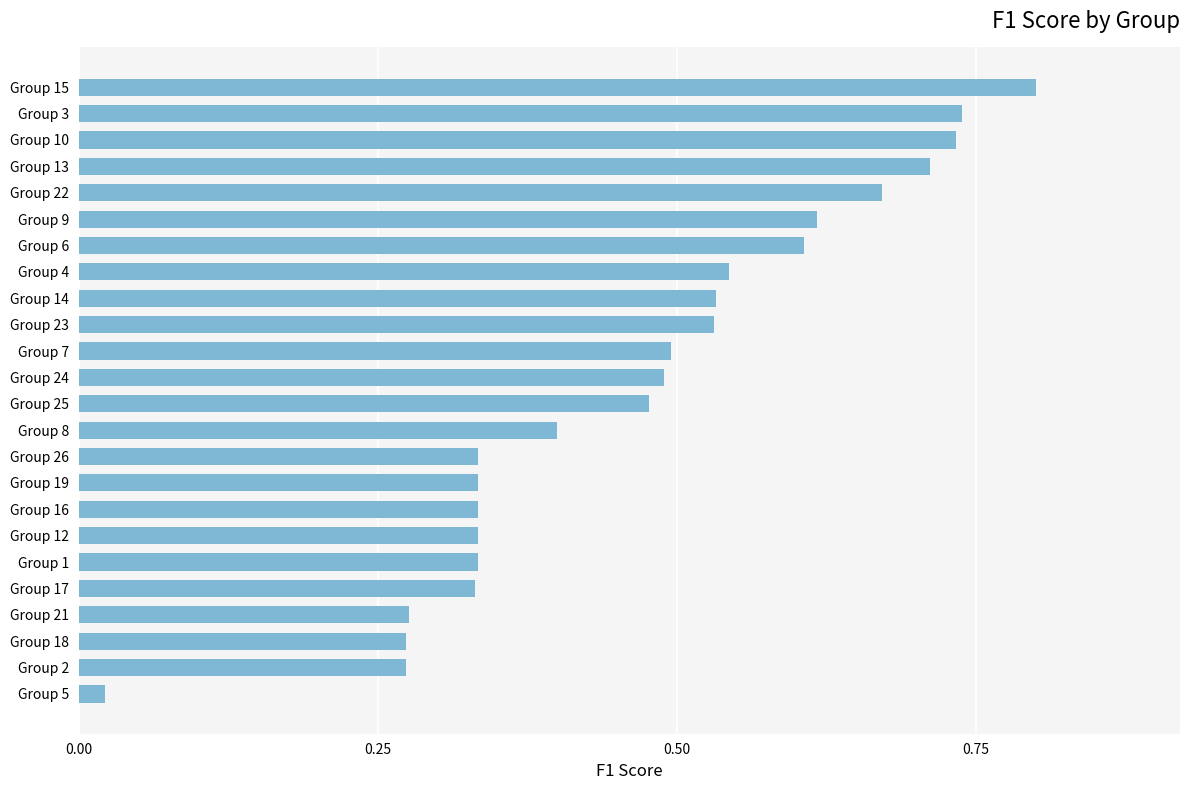

True or false: the data shows 1.3 at Group 13.

False